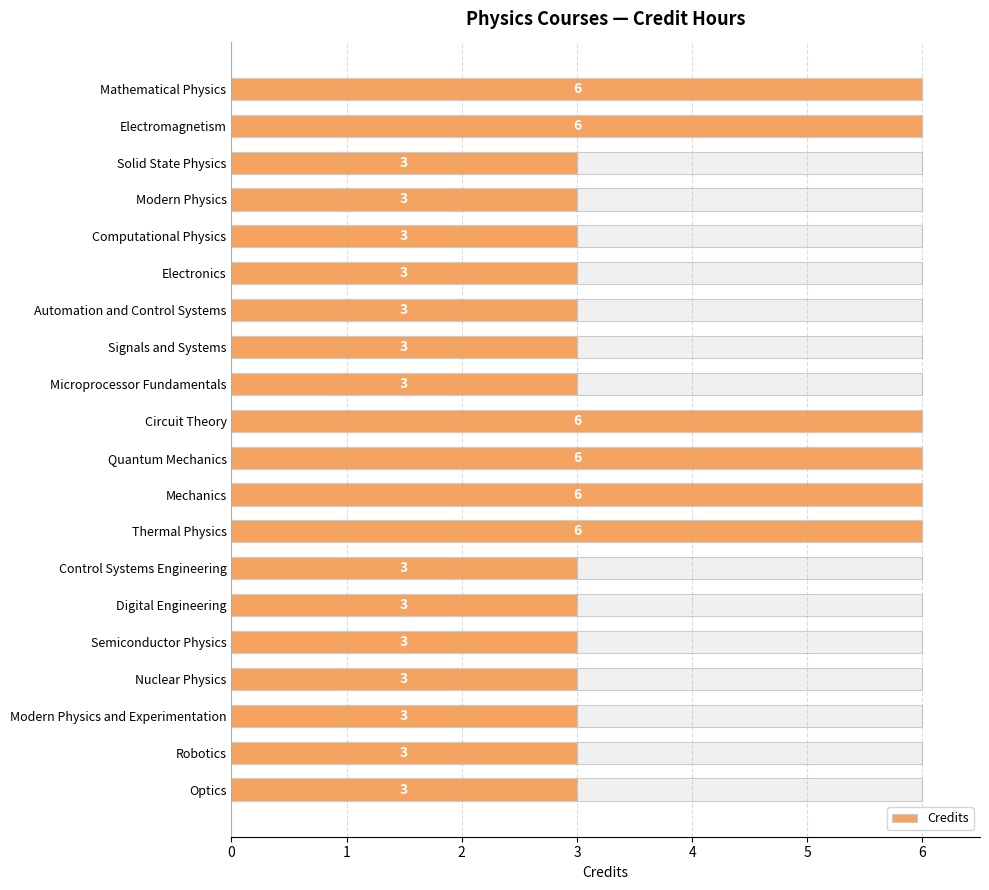

What is the maximum value shown in the chart?

6